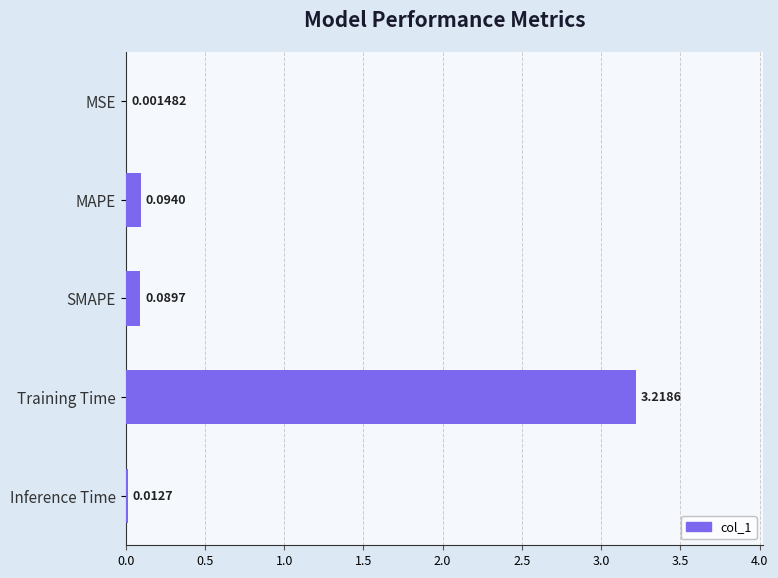

What is the sum of all values?

3.4